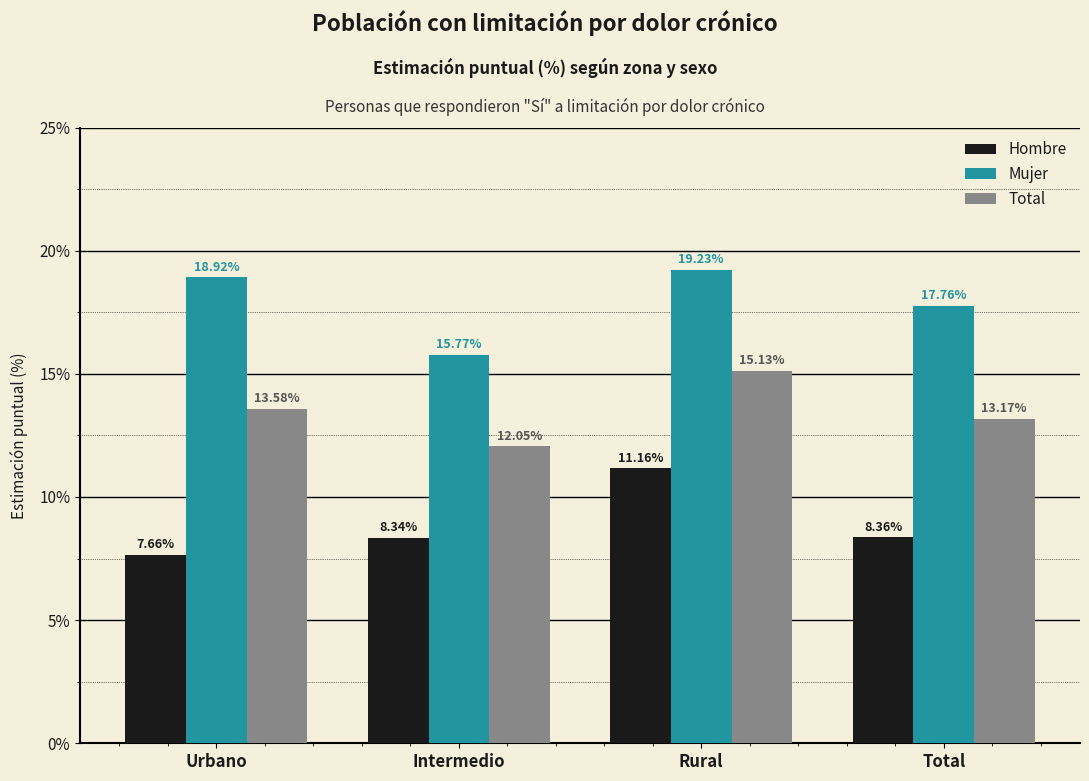

Which series has the largest range (max minus min)?

Hombre